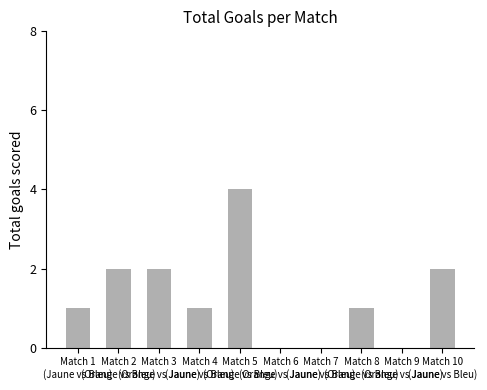

What is the sum of all values?

13